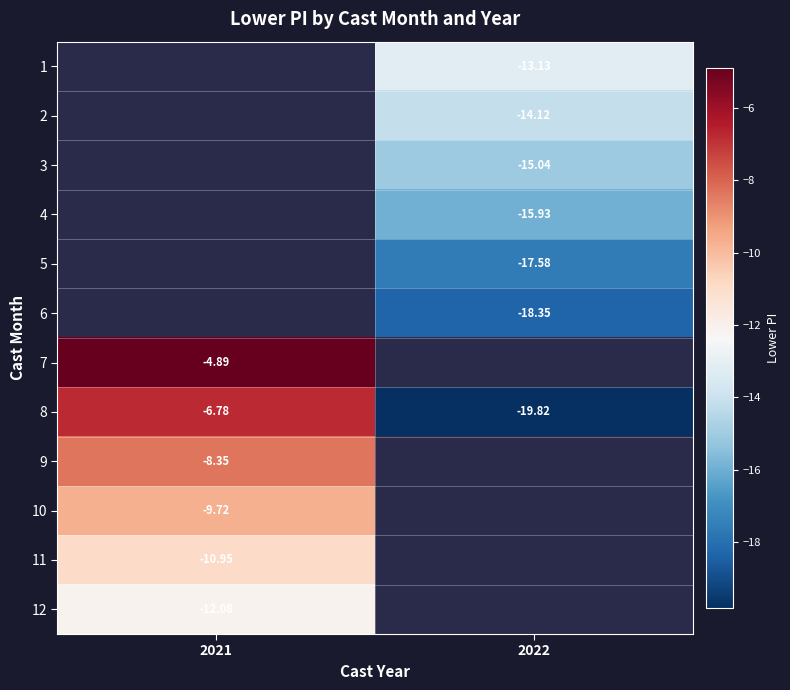

Between 2021 and 2022, which is larger?

2022